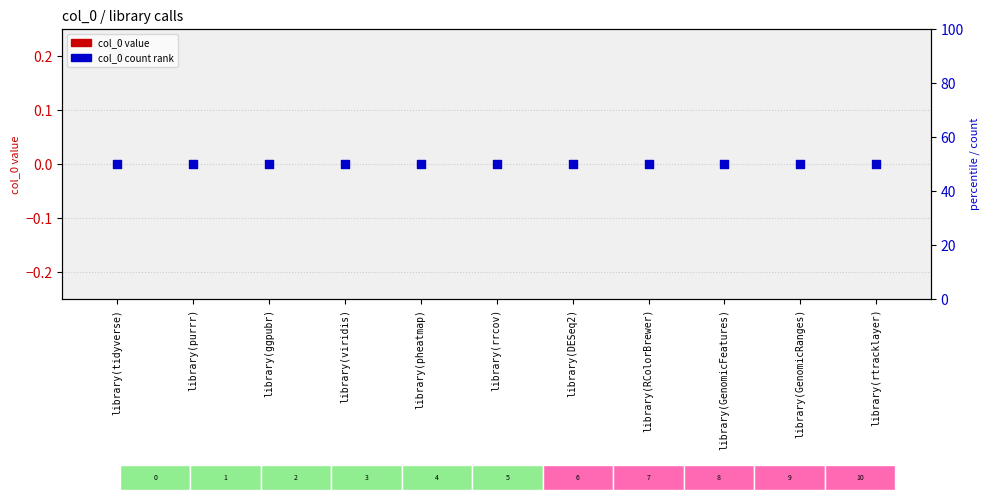

Which series contains the lowest Y value?

col_0 value